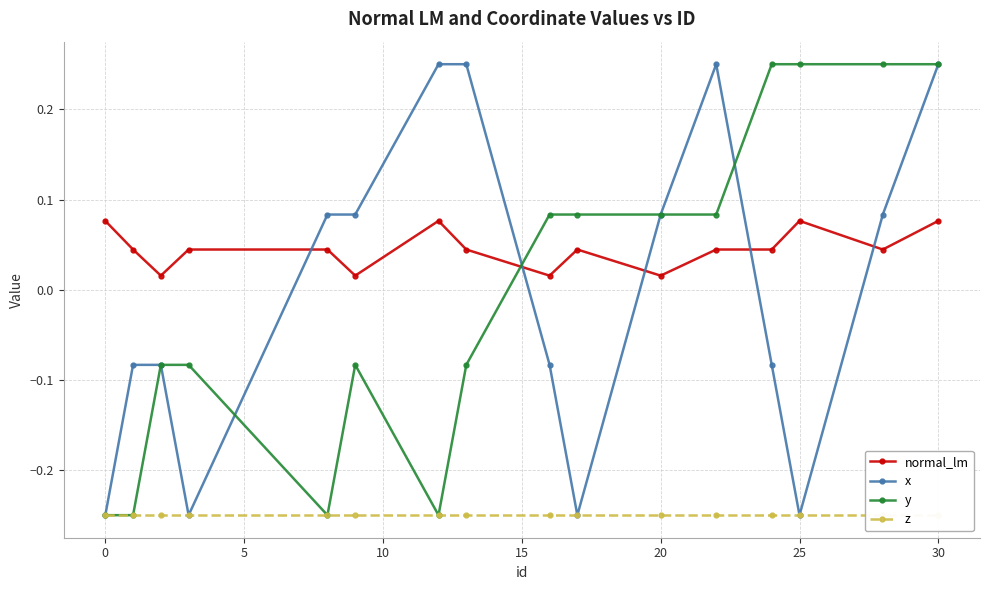

How many lines are shown in the chart?

4